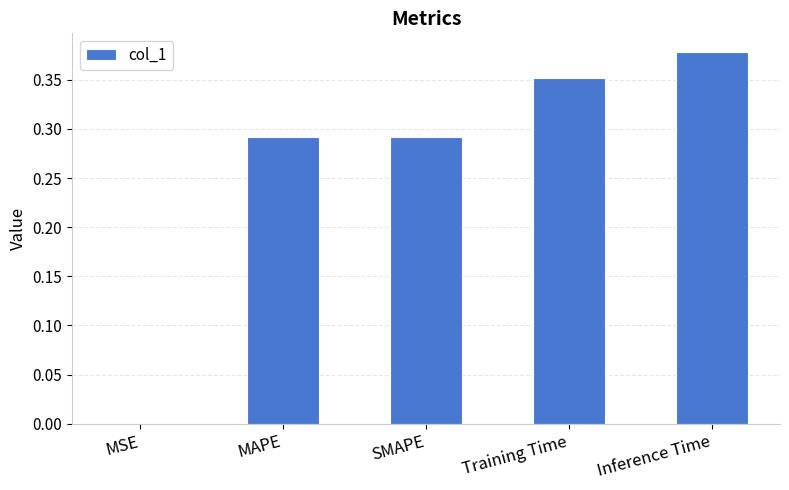

Between Training Time and MAPE, which is larger?

Training Time